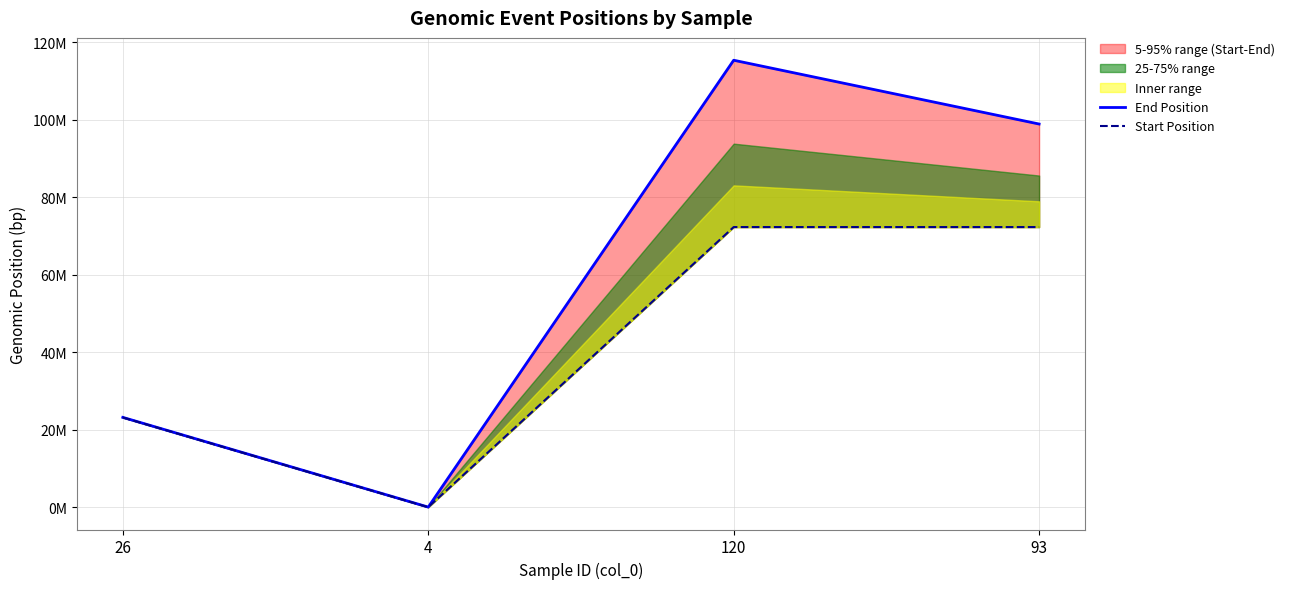

Which series has the largest total across all categories?

End Position